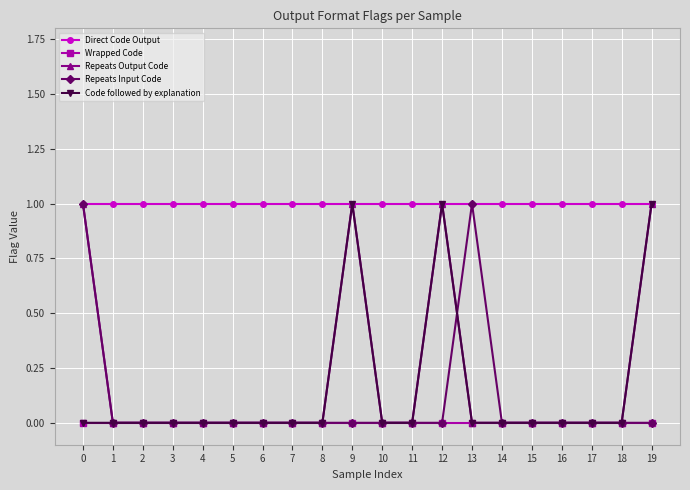

Reading left to right, what are all the values shown in this chart?

Direct Code Output: 0=1	1=1	2=1	3=1	4=1	5=1	6=1	7=1	8=1	9=1	10=1	11=1	12=1	13=1	14=1	15=1	16=1	17=1	18=1	19=1
Wrapped Code: 0=0	1=0	2=0	3=0	4=0	5=0	6=0	7=0	8=0	9=0	10=0	11=0	12=0	13=0	14=0	15=0	16=0	17=0	18=0	19=0
Repeats Output Code: 0=1	1=0	2=0	3=0	4=0	5=0	6=0	7=0	8=0	9=1	10=0	11=0	12=1	13=0	14=0	15=0	16=0	17=0	18=0	19=1
Repeats Input Code: 0=1	1=0	2=0	3=0	4=0	5=0	6=0	7=0	8=0	9=0	10=0	11=0	12=0	13=1	14=0	15=0	16=0	17=0	18=0	19=0
Code followed by explanation: 0=0	1=0	2=0	3=0	4=0	5=0	6=0	7=0	8=0	9=1	10=0	11=0	12=1	13=0	14=0	15=0	16=0	17=0	18=0	19=1